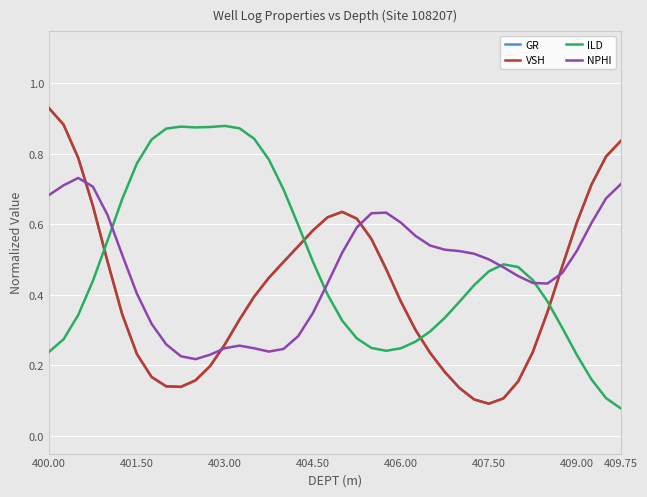

Is this an area chart (filled region under the line)?

No